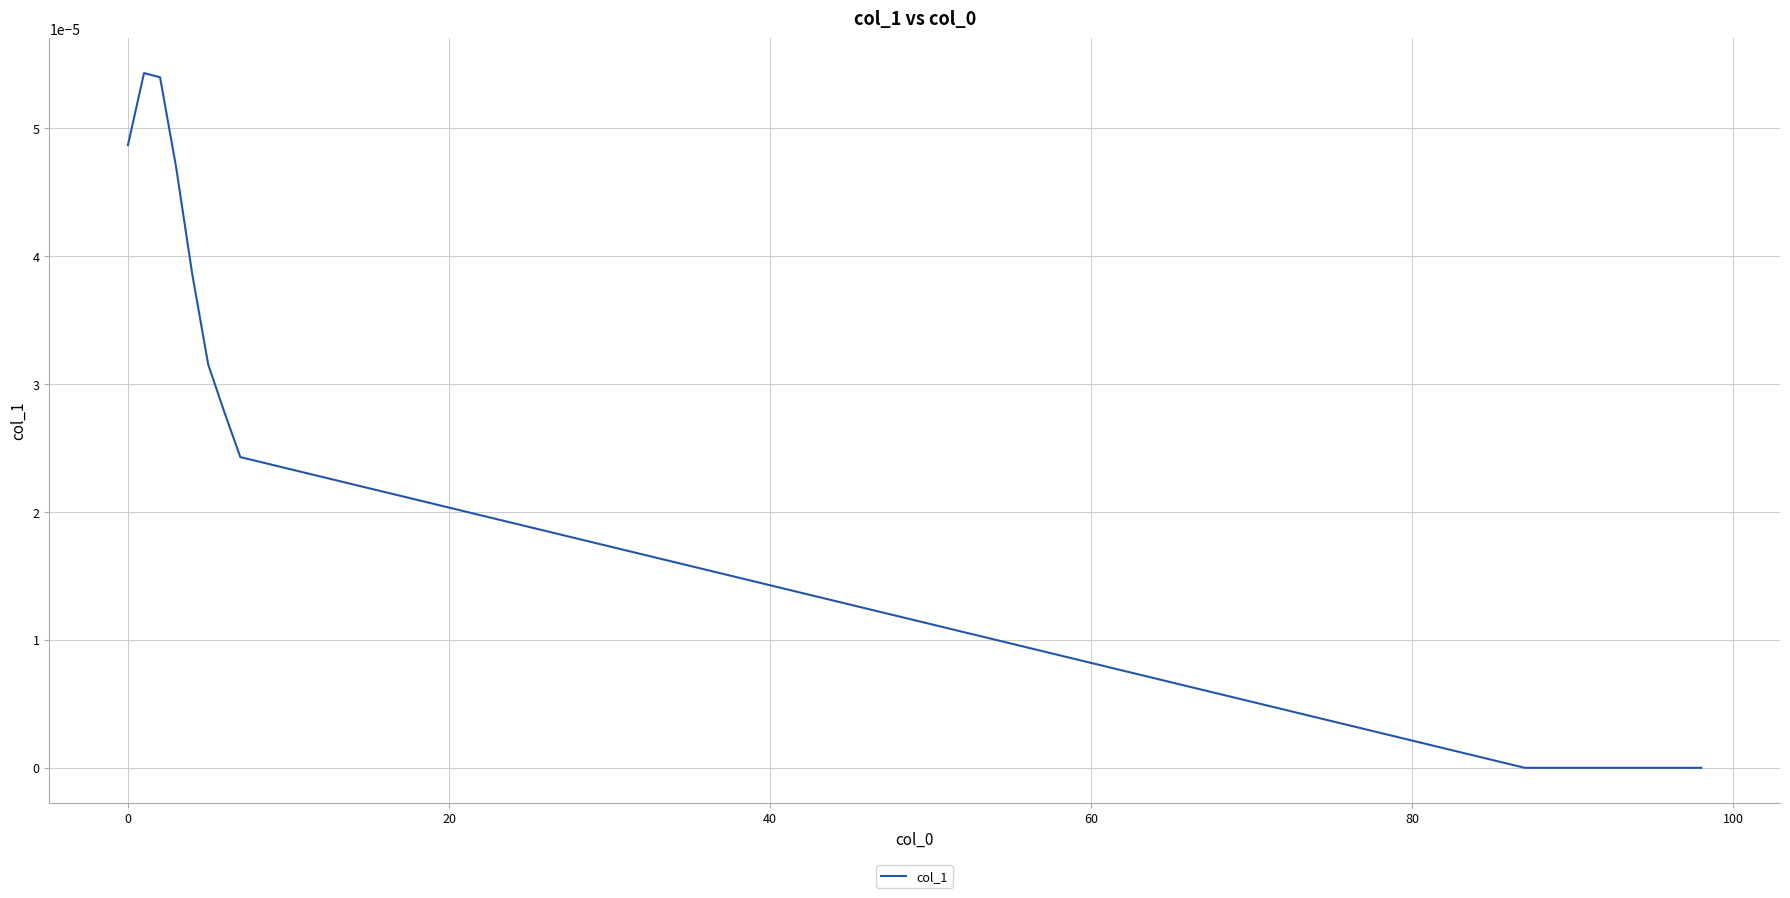

How many lines are shown in the chart?

1